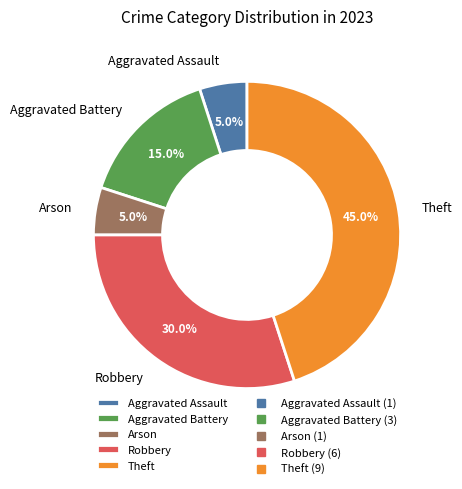

To the nearest percent, what portion does Theft represent?

45%